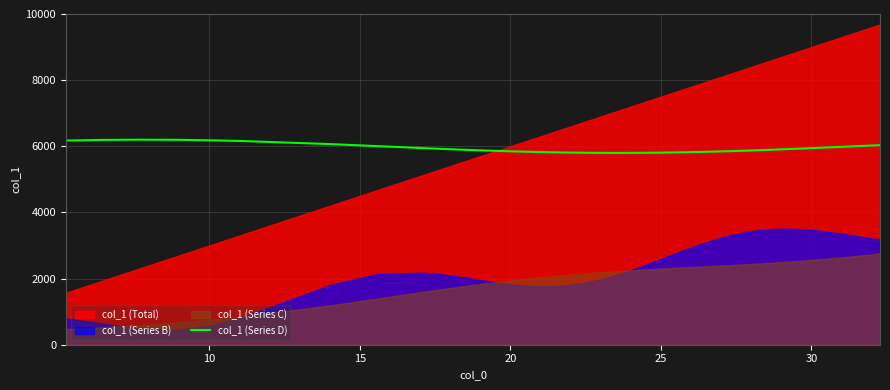

What is the lowest value of the col_1 (Series D) series?

5800.2